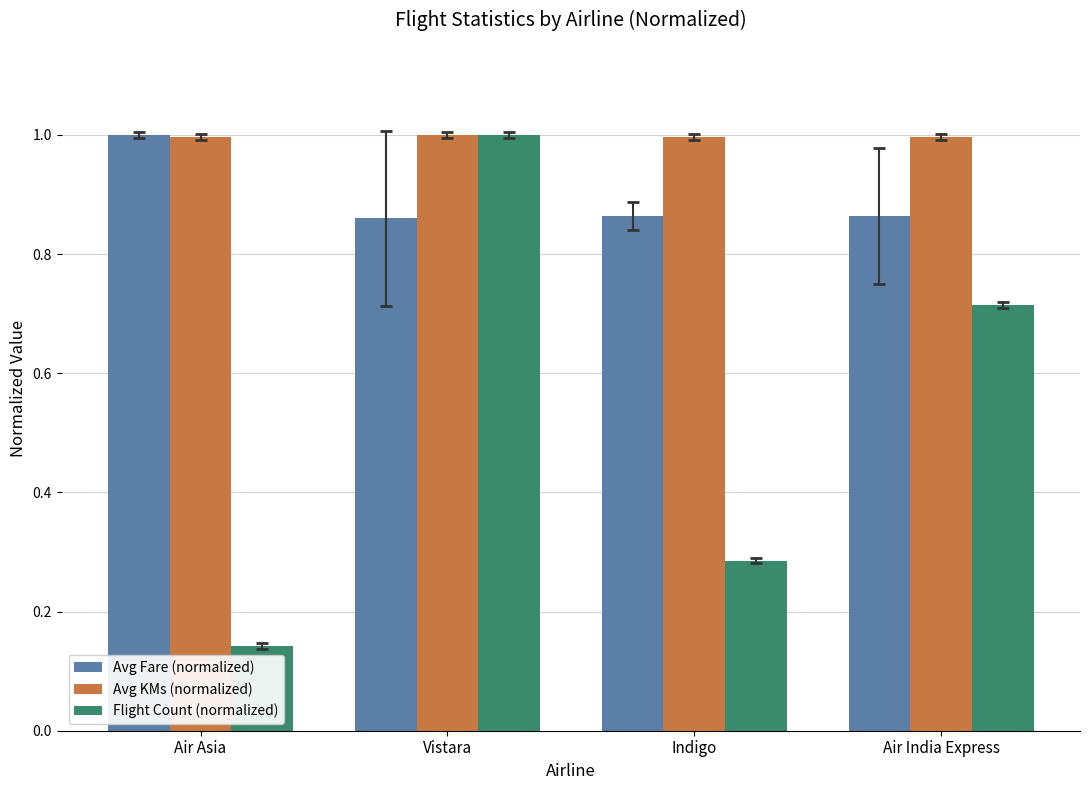

At Air India Express, list the series in order from largest to smallest.

Avg KMs (normalized), Avg Fare (normalized), Flight Count (normalized)